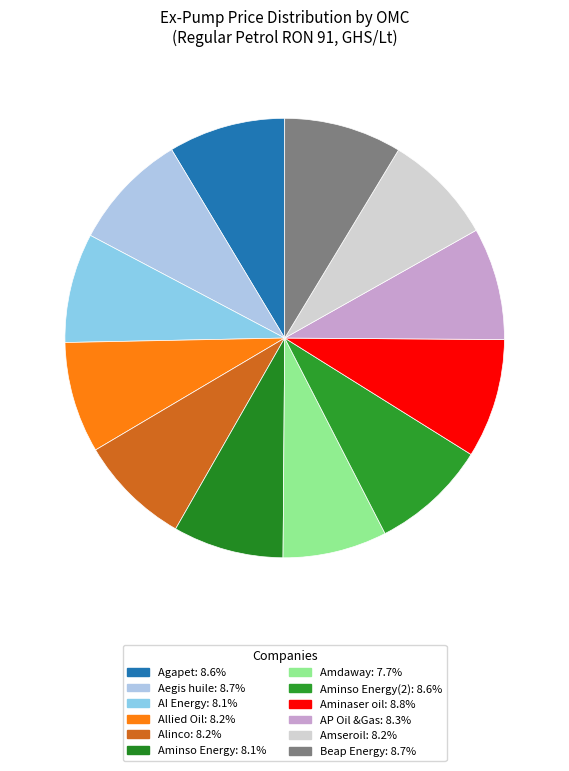

Is there a majority slice in this chart?

No